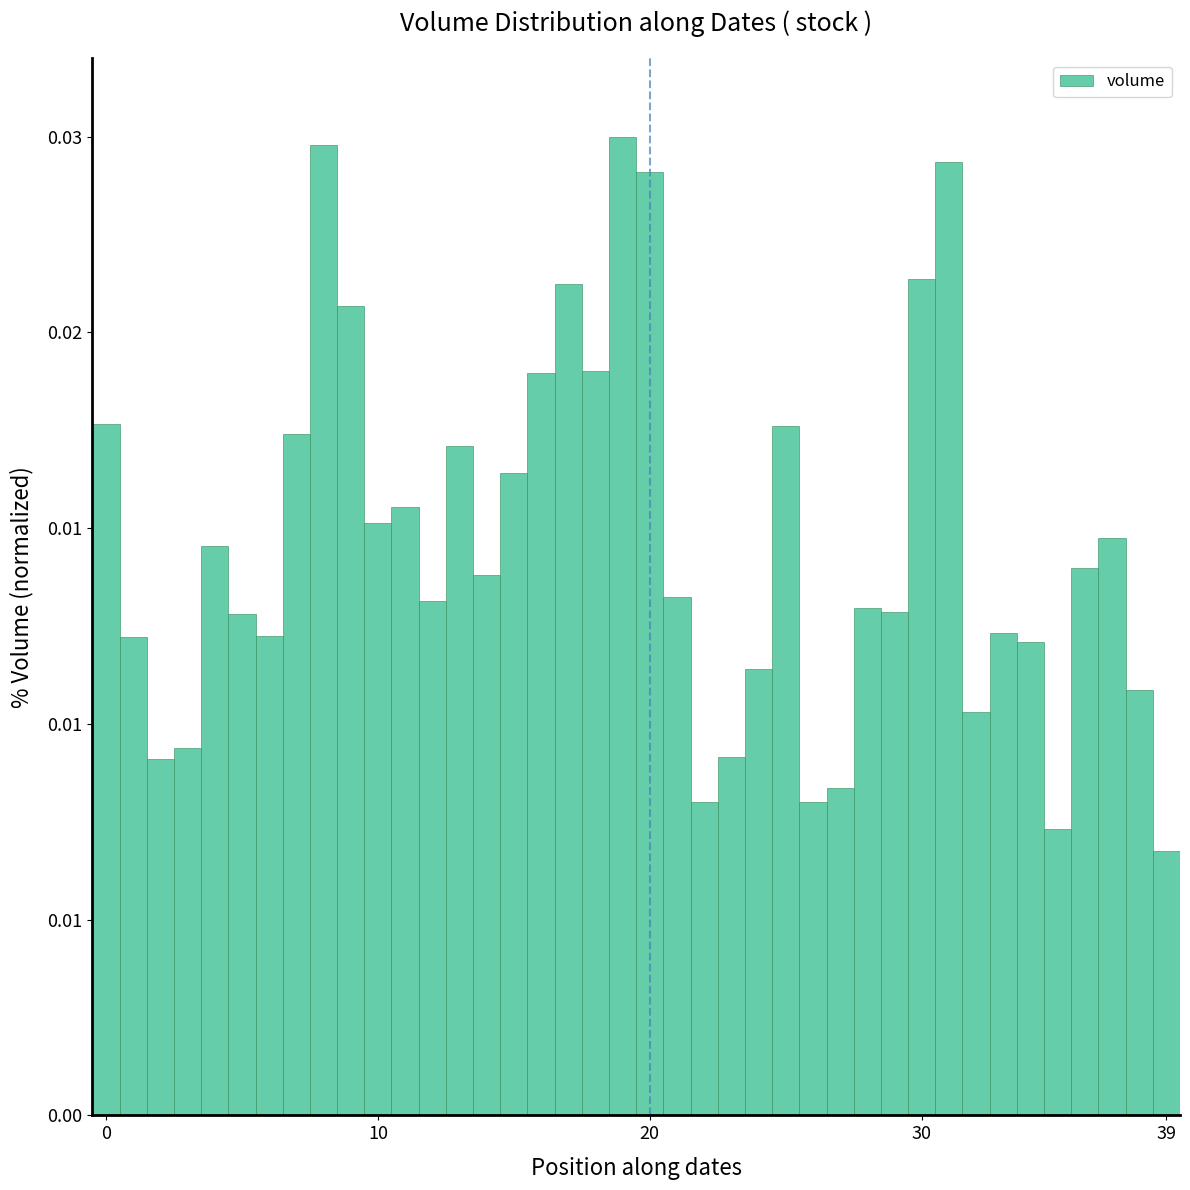

At which label is the value closest to 0?

39